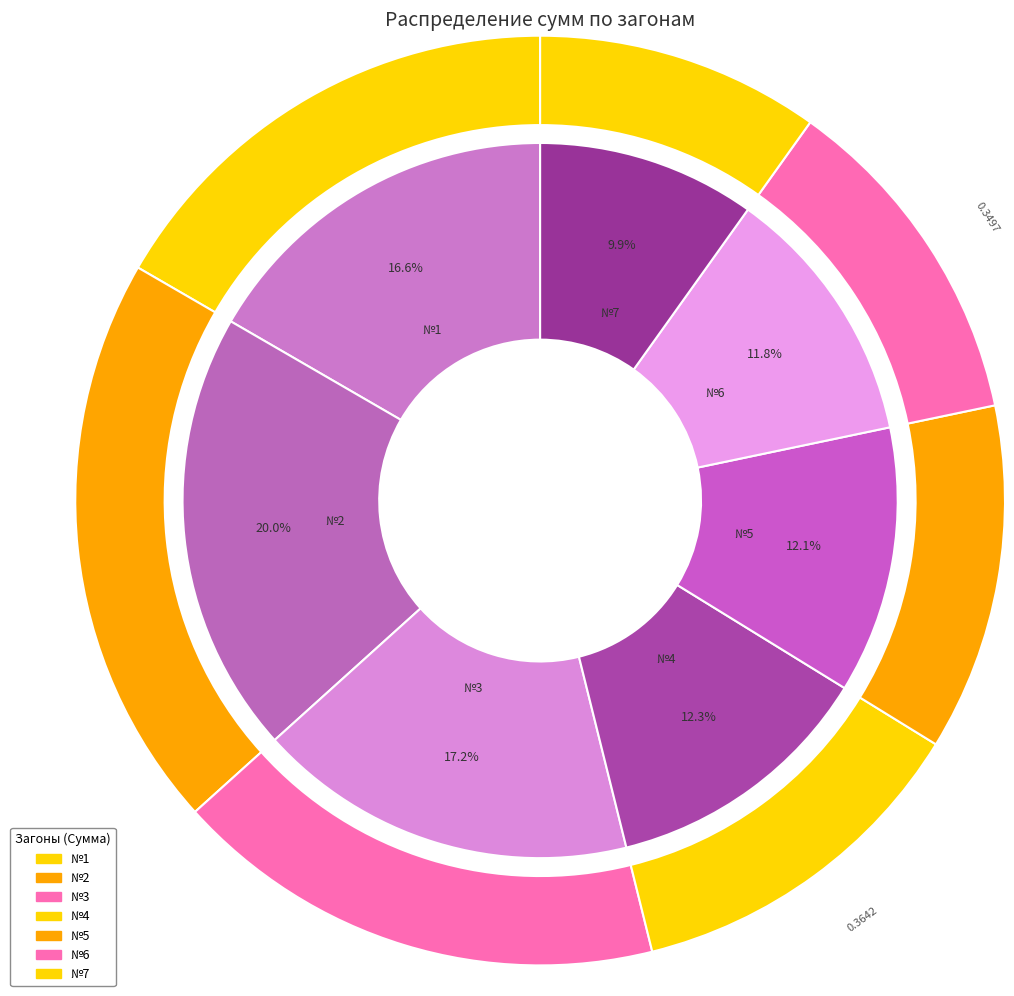

Count the number of slices in the pie.

7